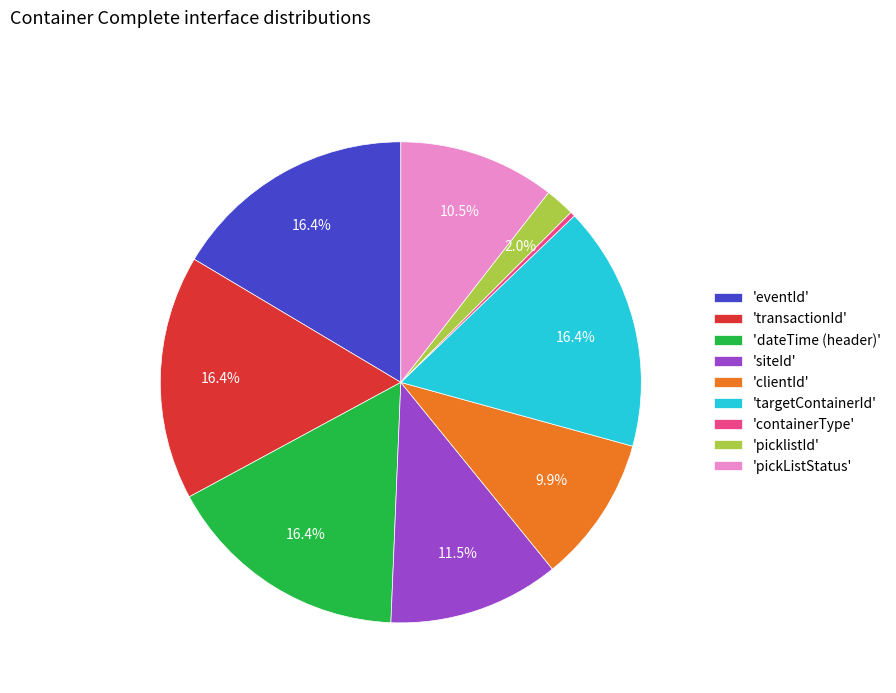

Is there a majority slice in this chart?

No